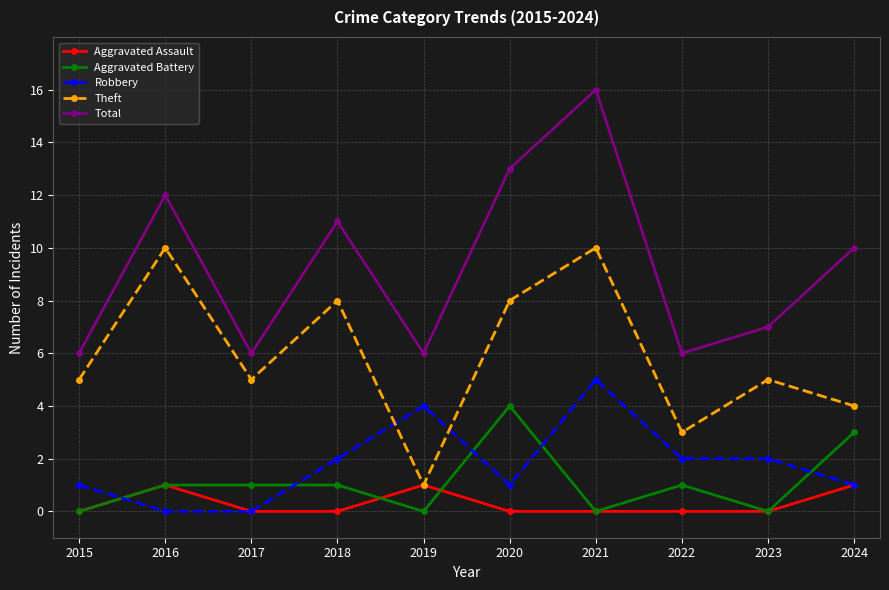

What is the difference between the highest and lowest values at 2023?

7